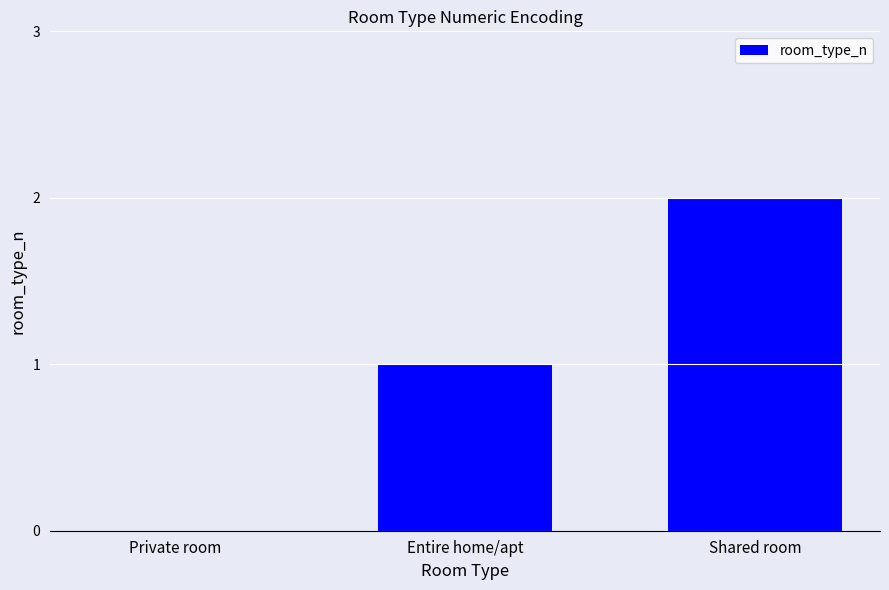

What value does the data have at Entire home/apt?

1